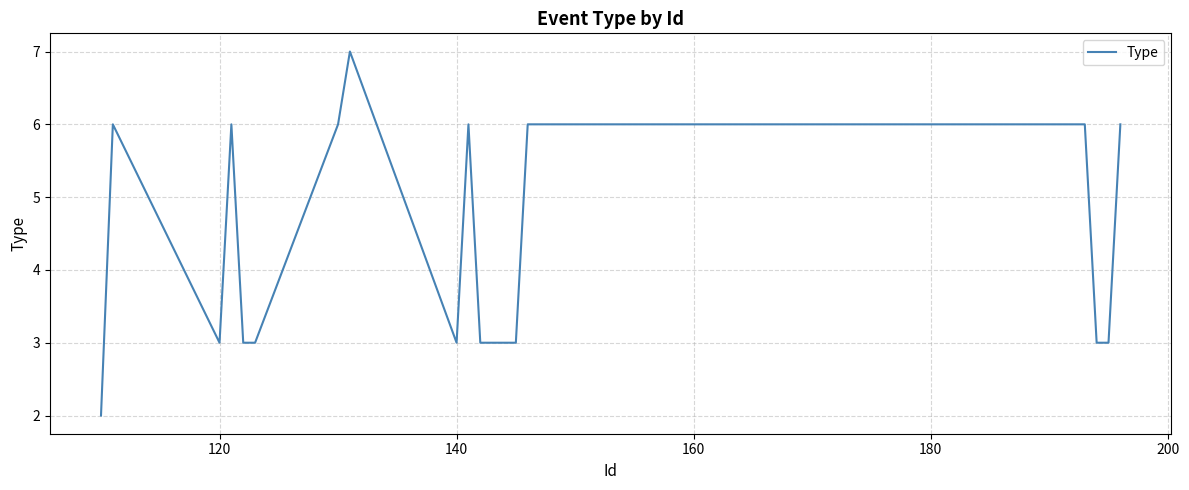

What is the difference between the maximum and minimum values?

5